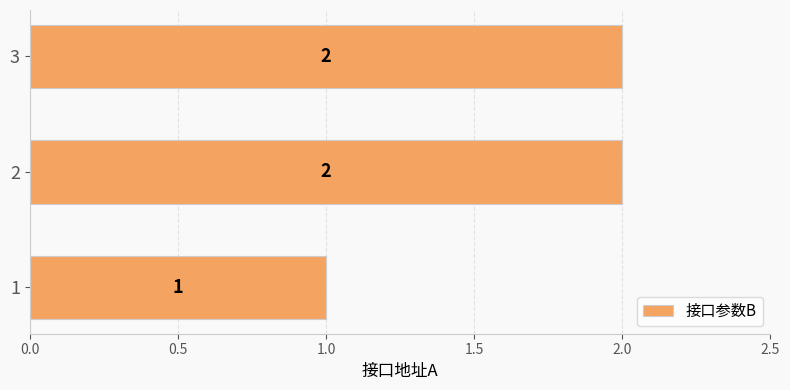

What is the sum of the values at 3 and 1?

3